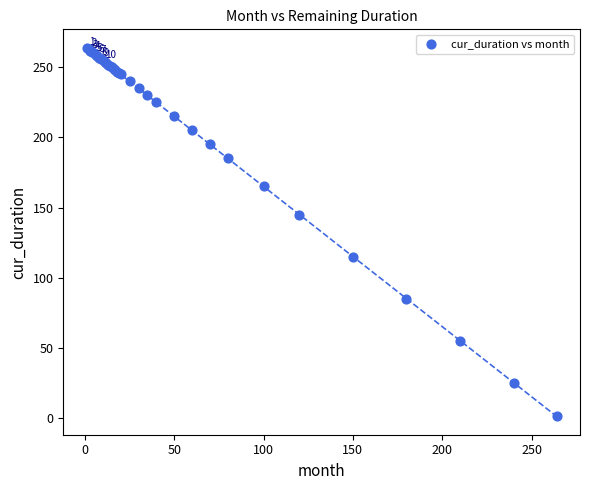

What Y value in the scatter plot is closest to 132?

145